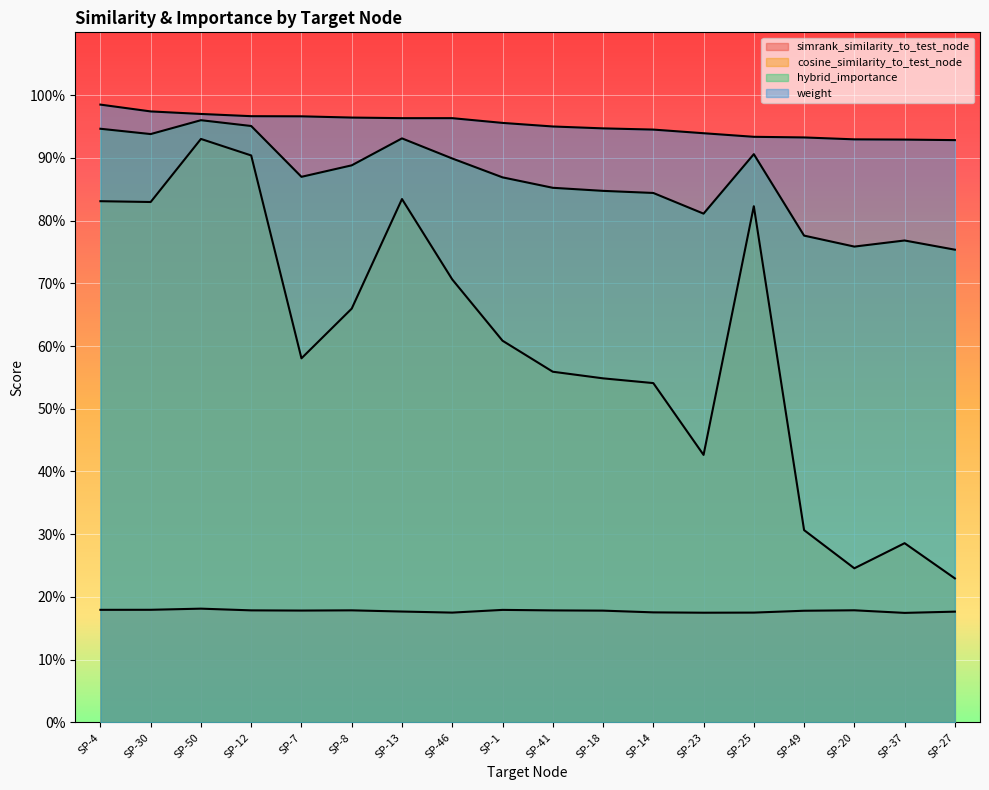

What position from the left is SP-50?

3